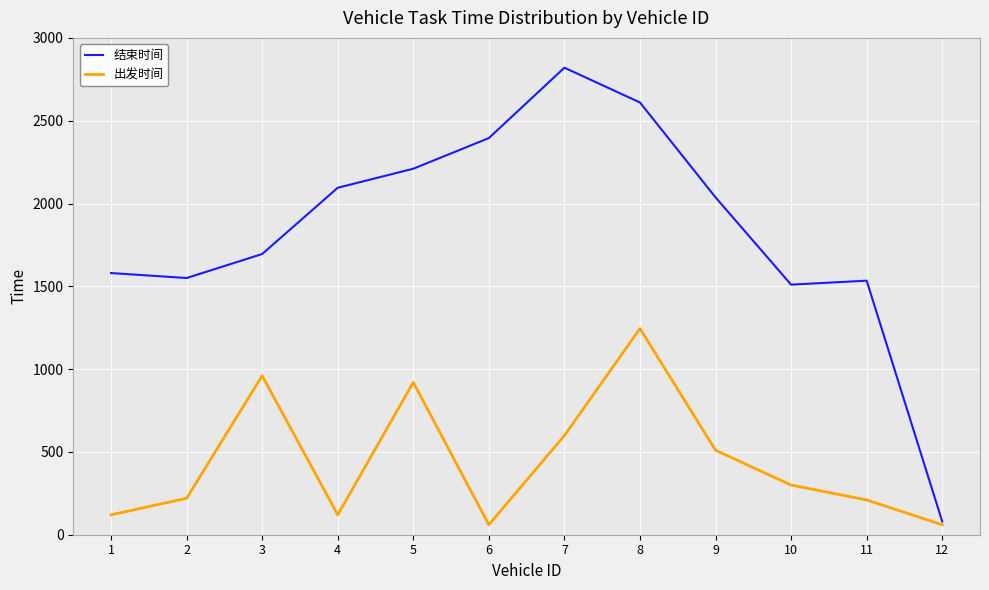

Is the value of 结束时间 at 9 greater than the value of 出发时间 at 7?

Yes